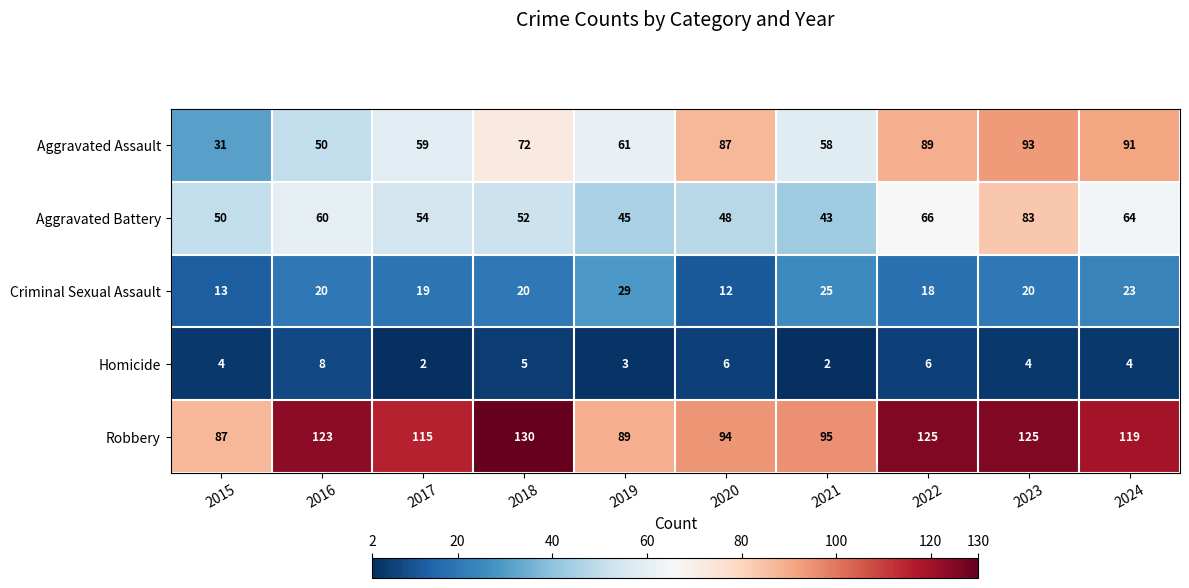

What is the greatest value displayed?

130